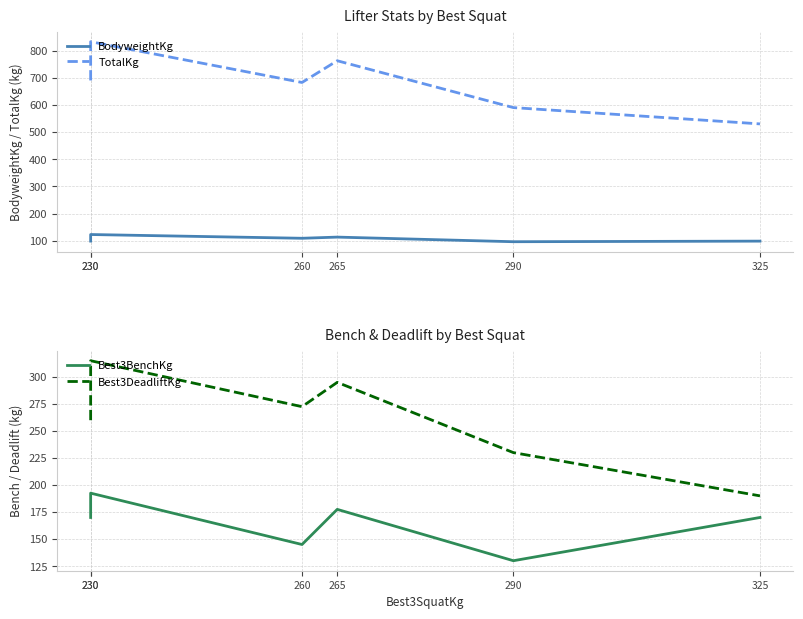

The value of TotalKg at 260 is 177.4. True or false?

False